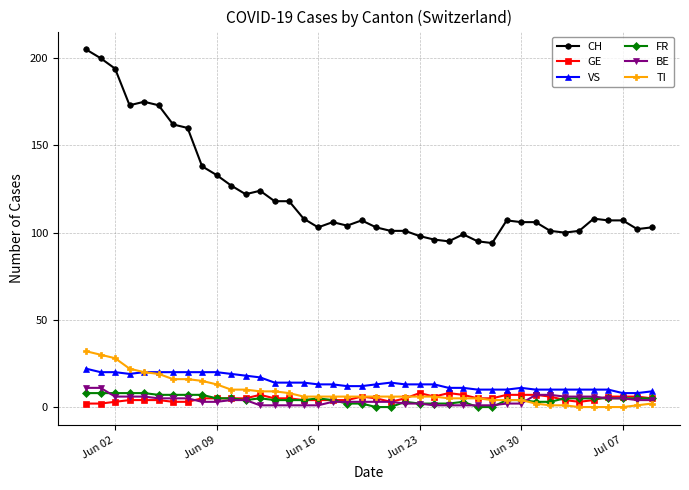

True or false: GE has more than 0 points higher than both neighbors.

True